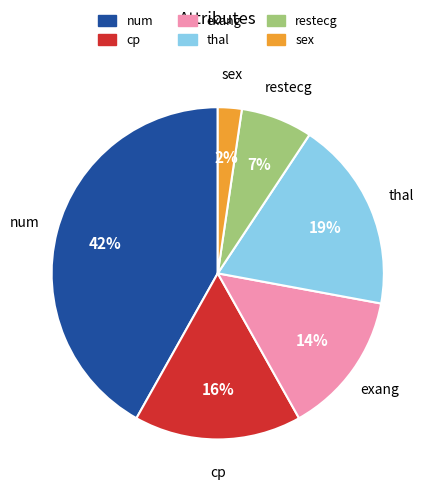

Which has a higher value, thal or num?

num